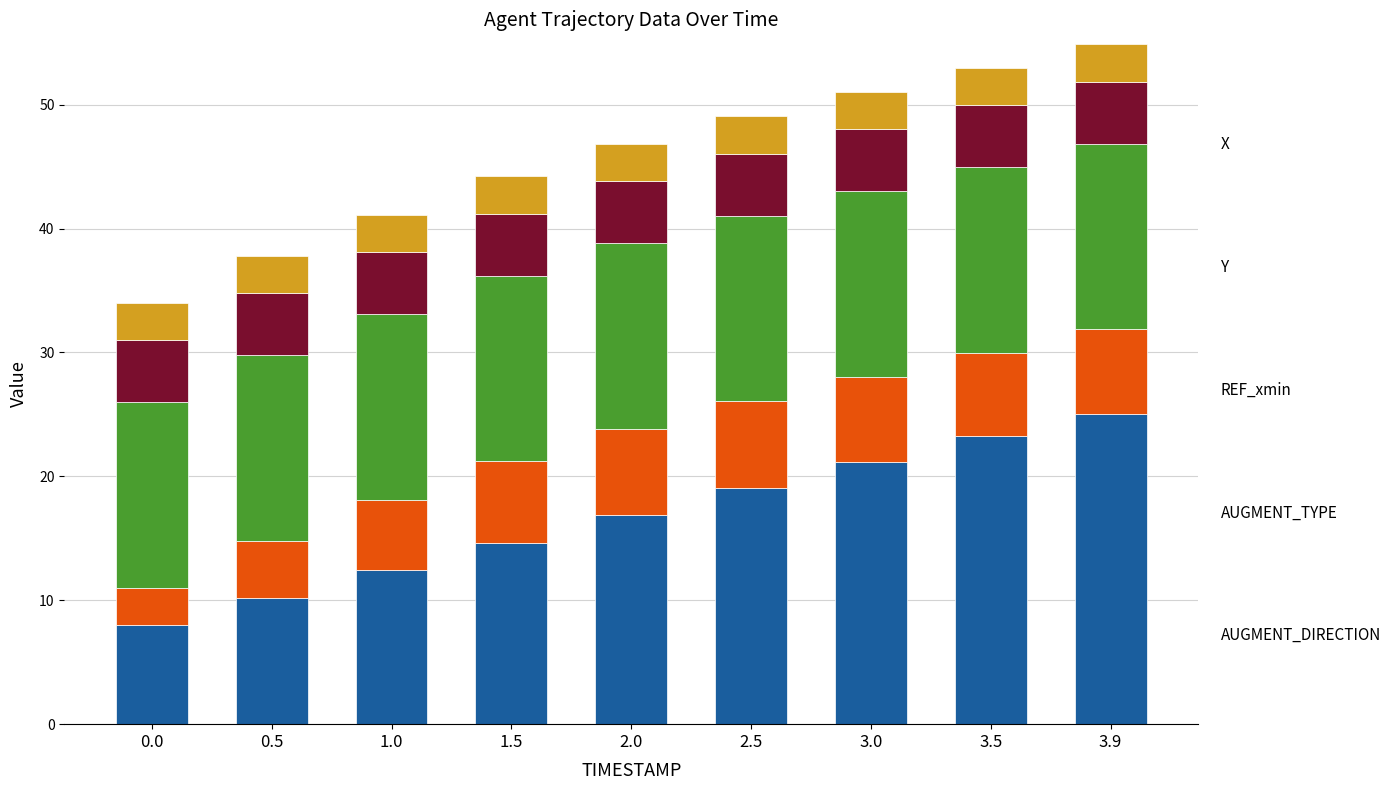

What is the total value across all series at 0.0?

34.0